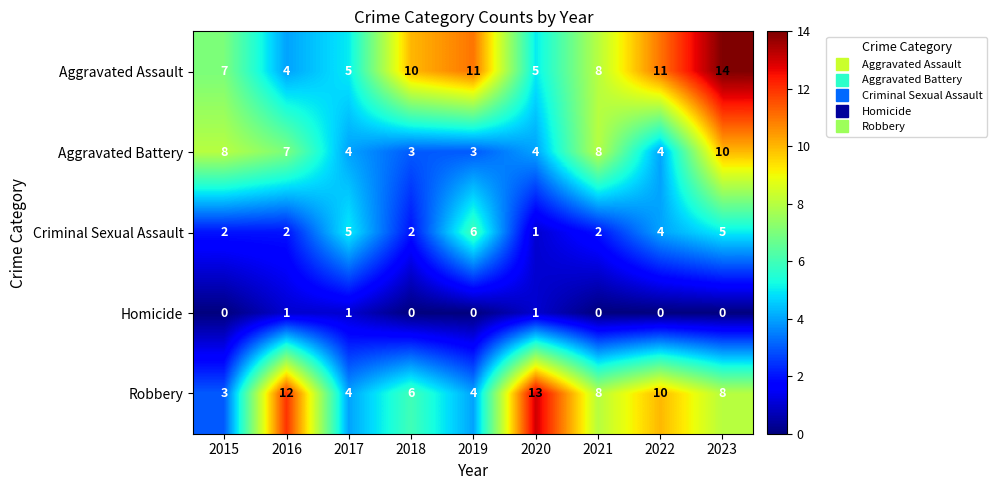

The Robbery series shows 3 at 2018. True or false?

False